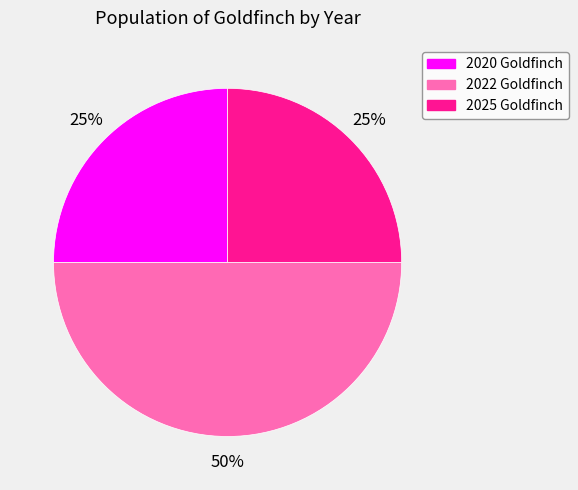

To the nearest percent, what portion does 2022 Goldfinch represent?

50%